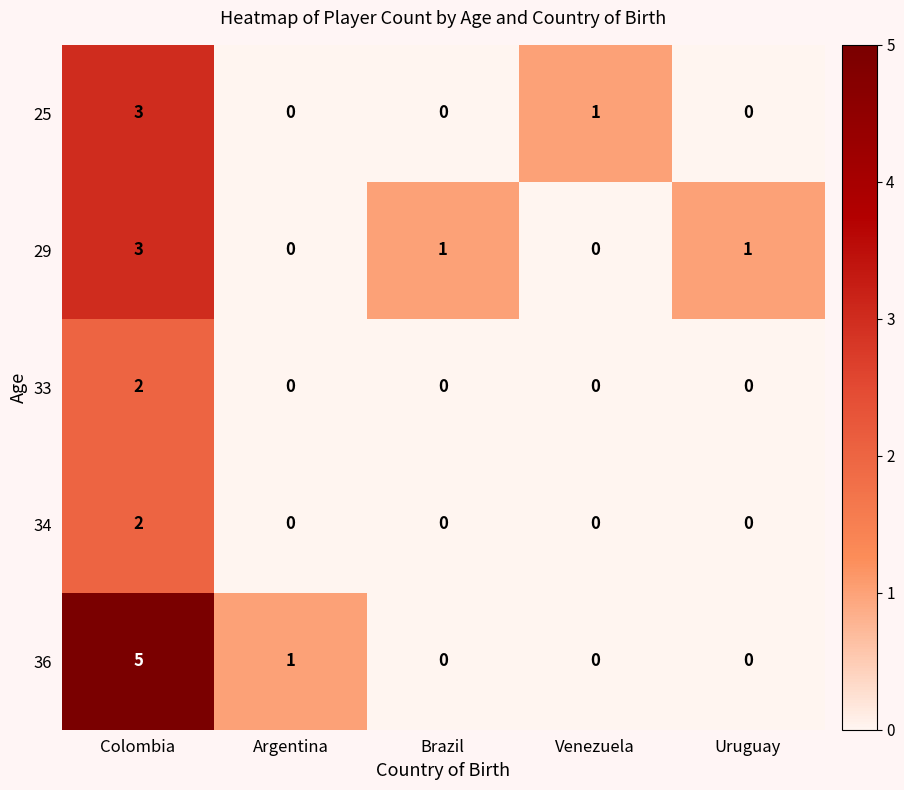

How many 33 values are between 0 and 1?

4